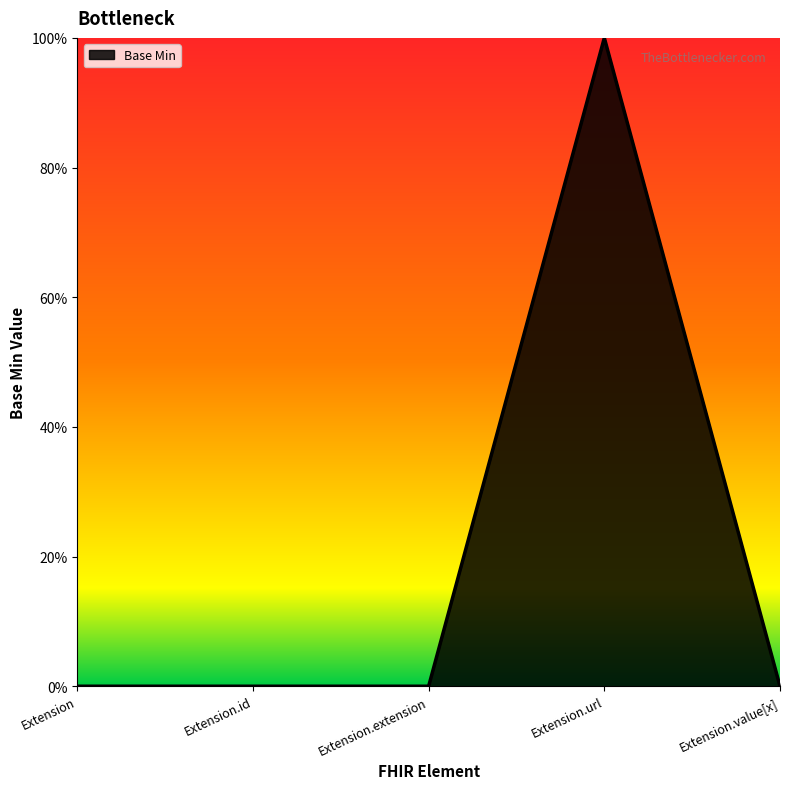

Does the chart have visible grid lines?

No